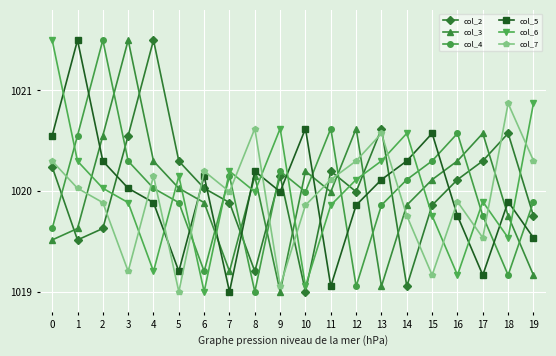

The value of col_3 at 0 is 408.0. True or false?

False